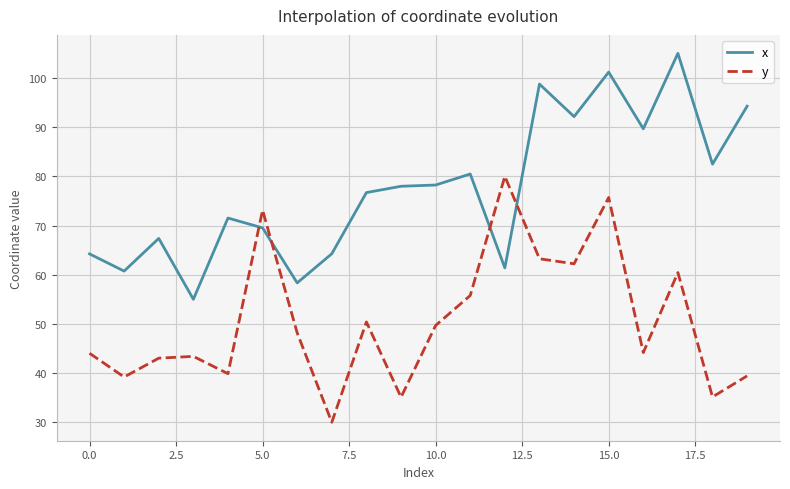

List the series in order of their overall mean, highest first.

x, y